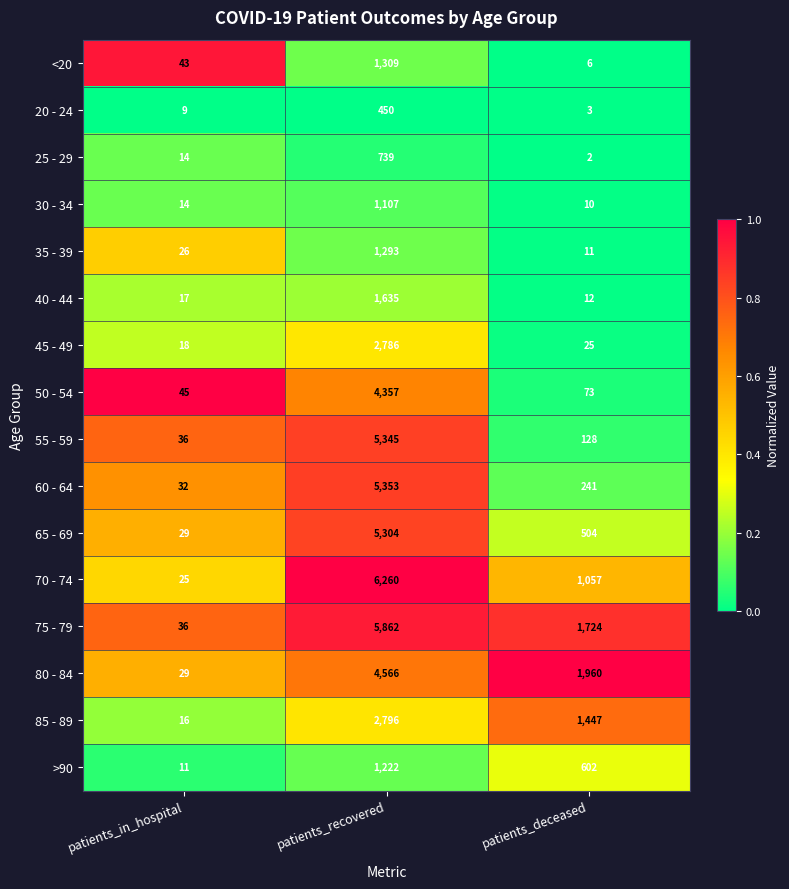

Rank the series at patients_recovered from lowest to highest value.

20 - 24, 25 - 29, 30 - 34, >90, 35 - 39, <20, 40 - 44, 45 - 49, 85 - 89, 50 - 54, 80 - 84, 65 - 69, 55 - 59, 60 - 64, 75 - 79, 70 - 74